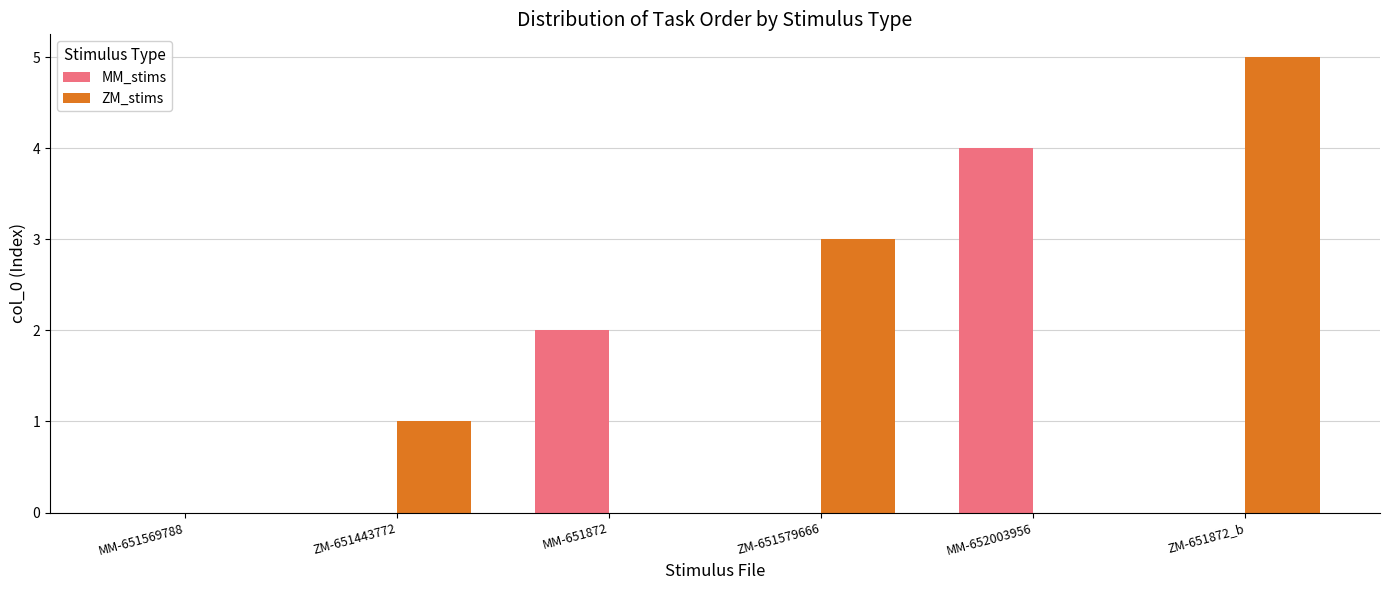

How many values in MM_stims are above zero?

2